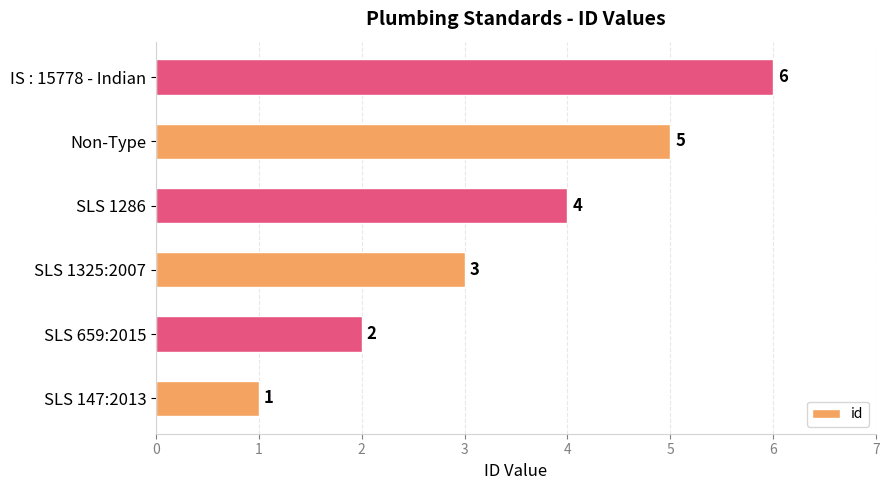

How many values are between 2 and 5?

4